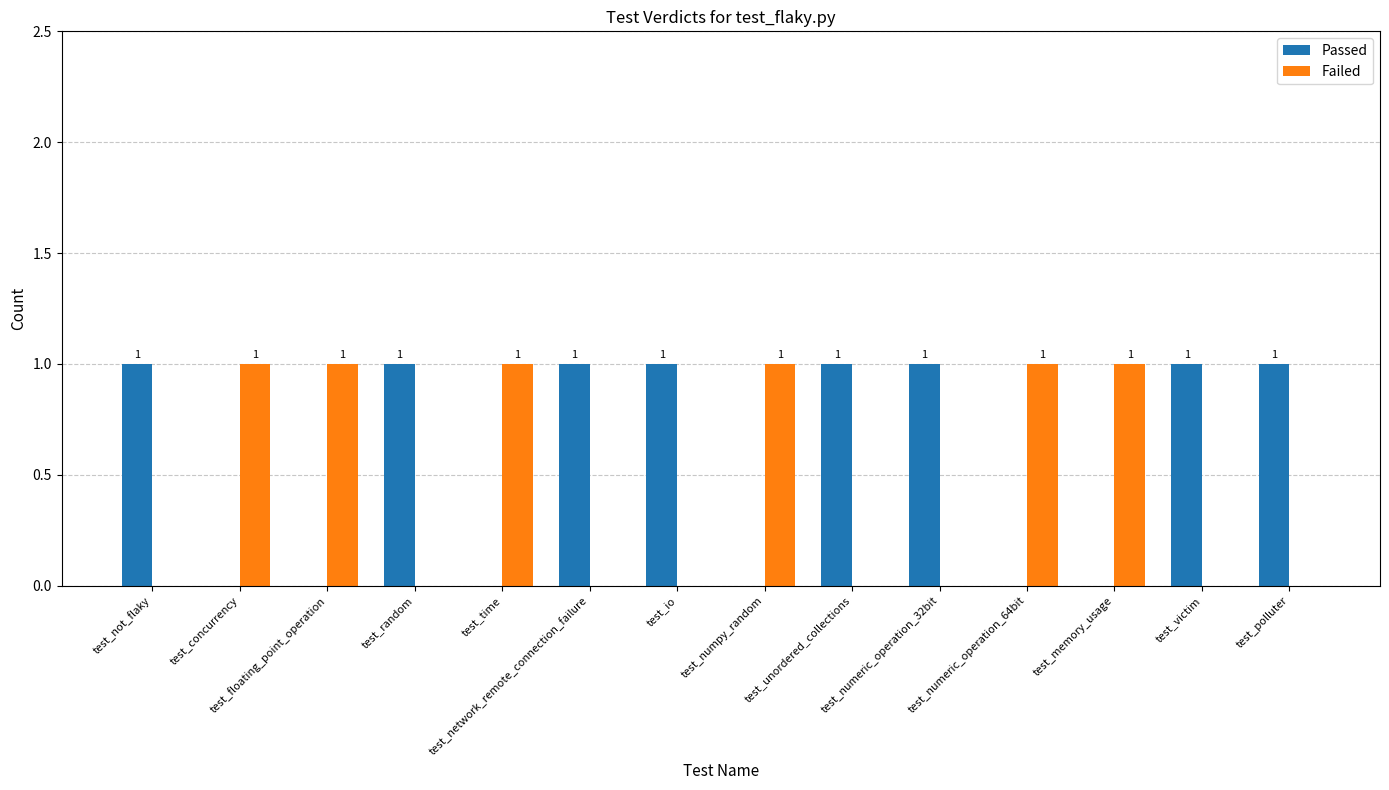

What is the sum of the Passed values at test_unordered_collections and test_concurrency?

1